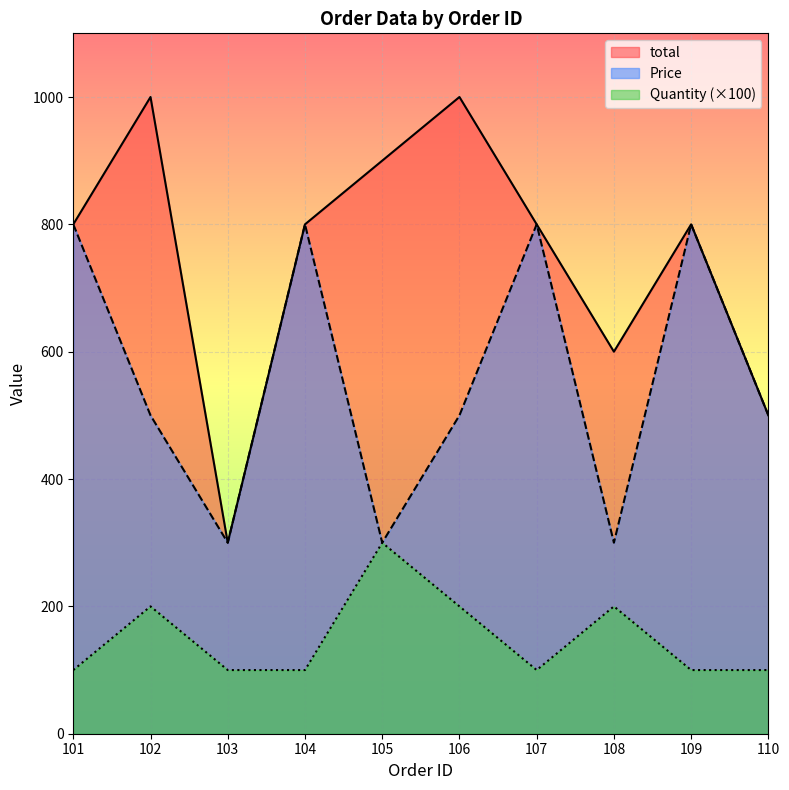

At which category is the sum across all series the highest?

101